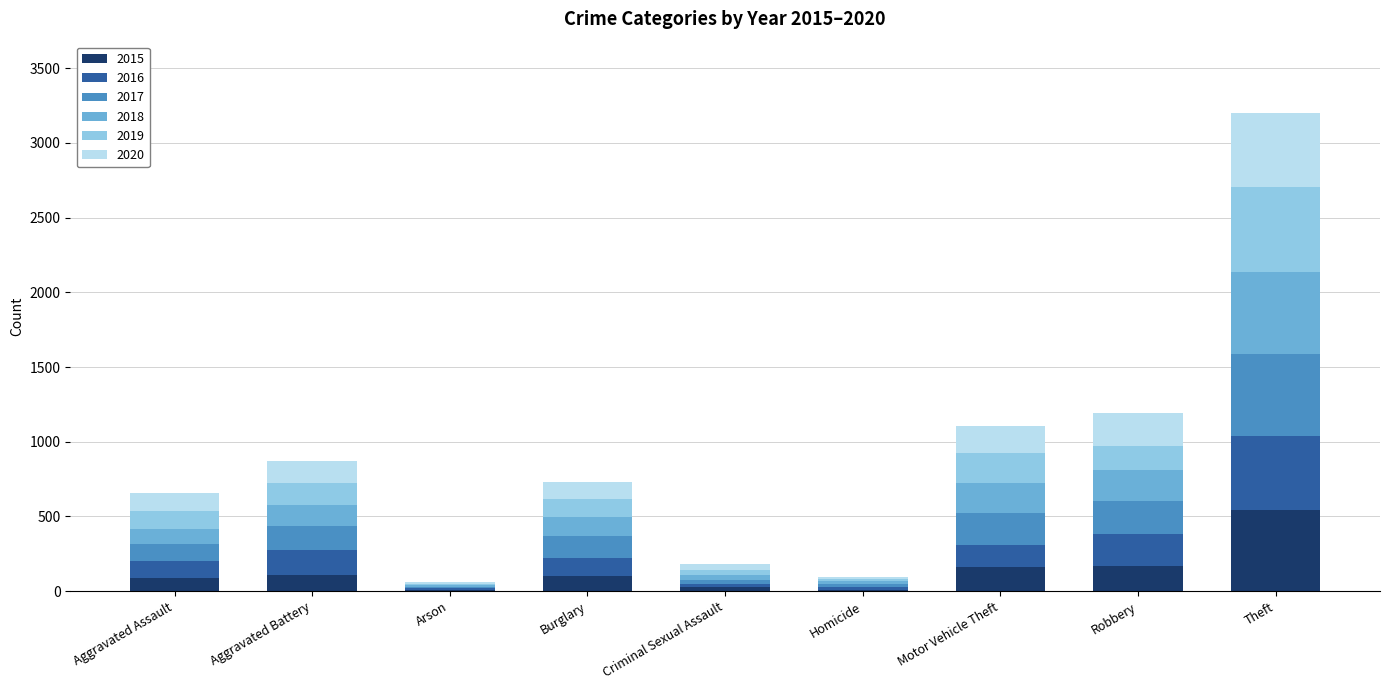

At which category is the sum across all series the highest?

Theft